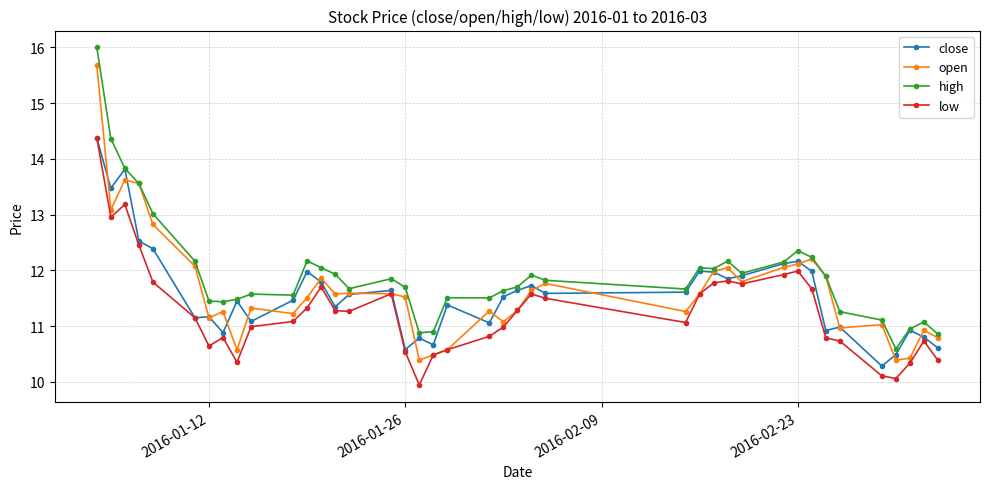

What is the minimum value shown in the chart?

9.9